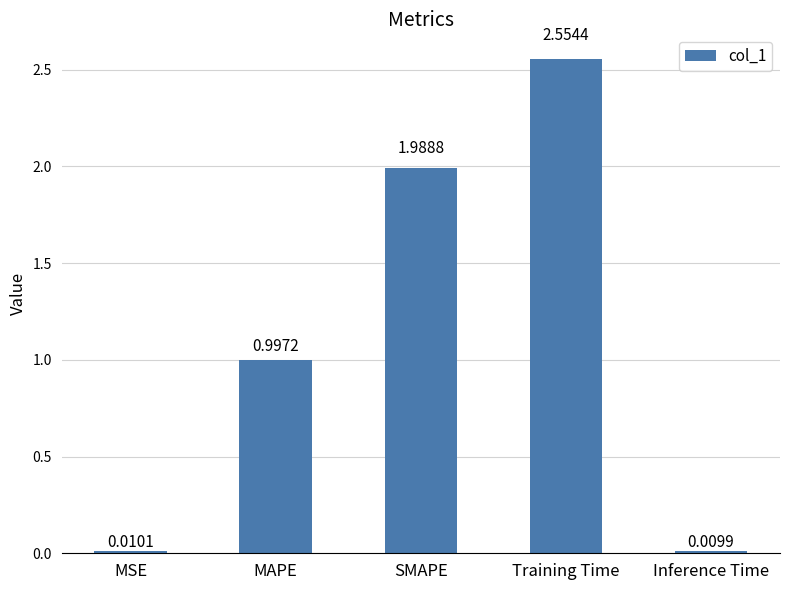

What is the difference between the maximum and minimum values?

2.5